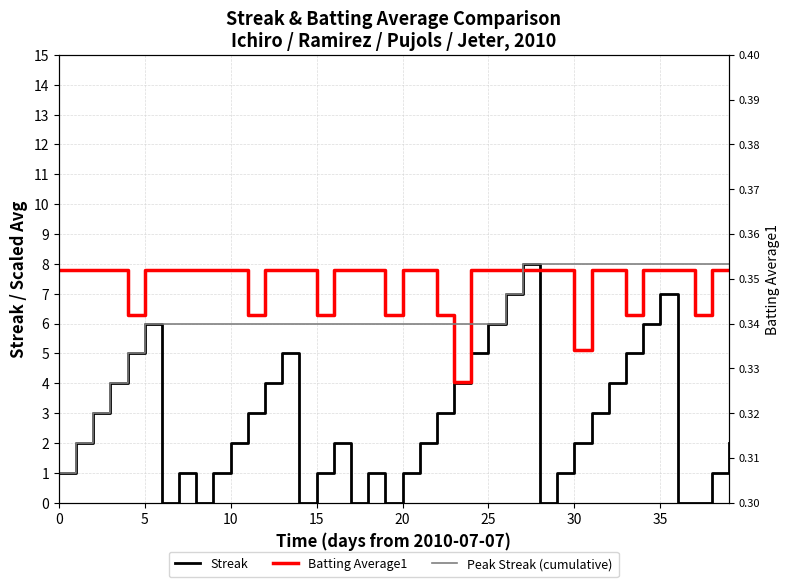

How many data points in Batting Average1 are above 7?

31